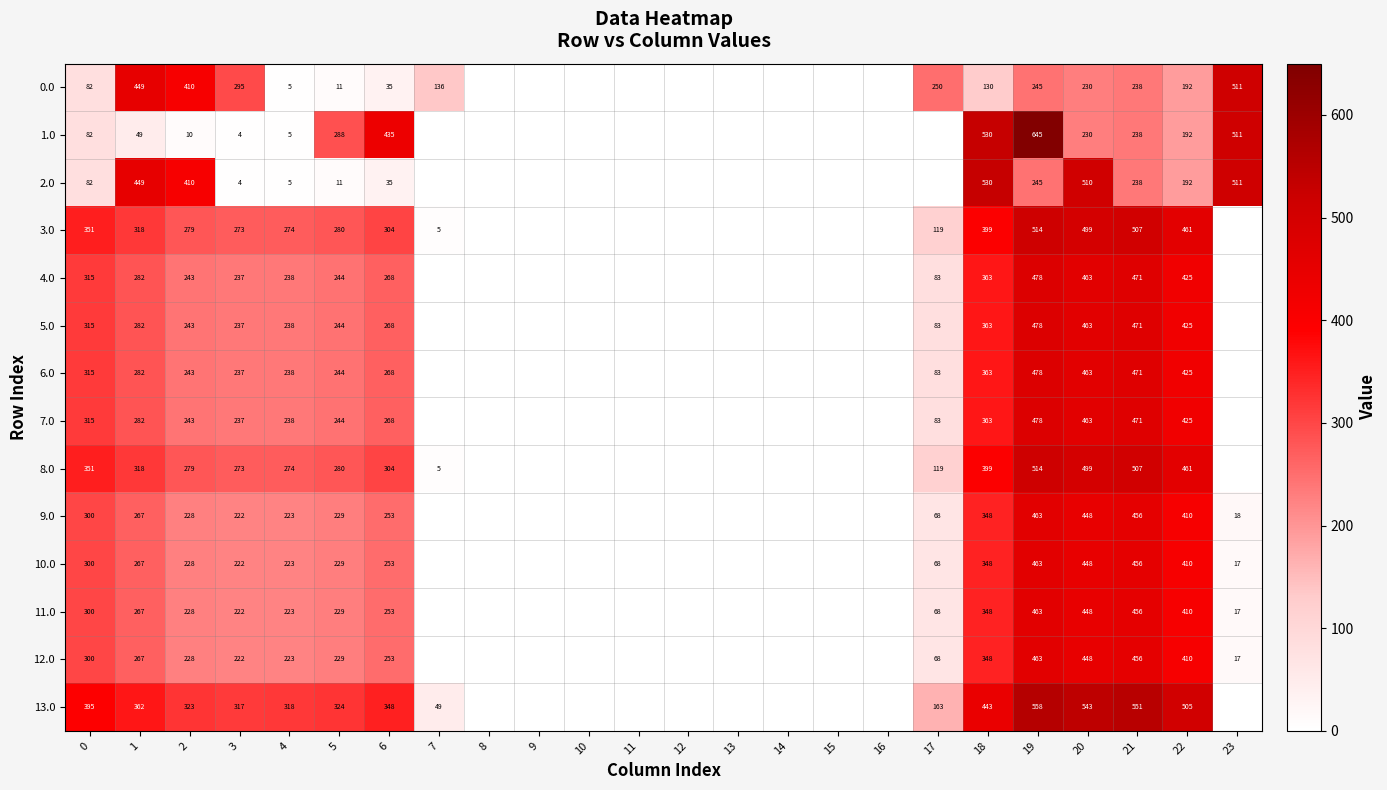

Is the value of 9.0 at 0 greater than the value of 12.0 at 6?

Yes